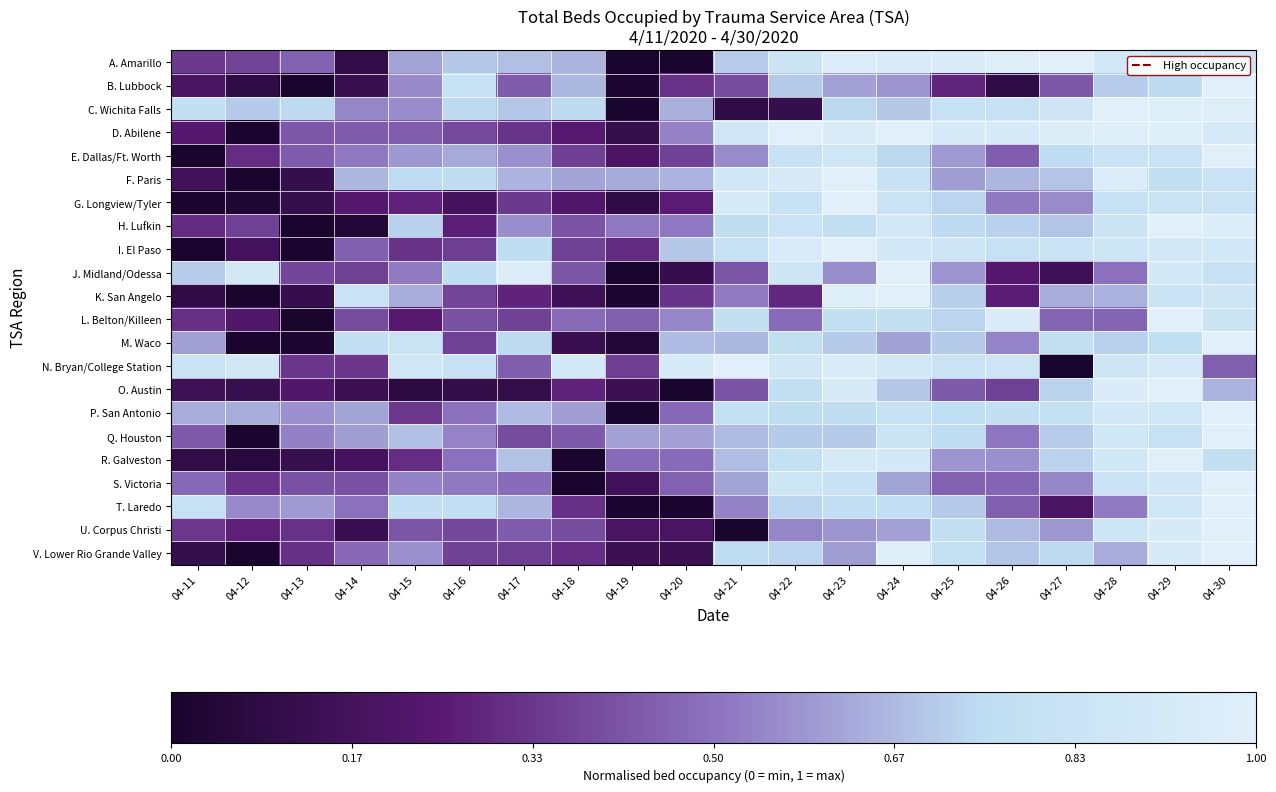

Reading right to left, extract all data points from this chart.

A. Amarillo: 04-30=0.8	04-29=0.8	04-28=0.9	04-27=1.0	04-26=1.0	04-25=0.9	04-24=0.9	04-23=1.0	04-22=0.8	04-21=0.7	04-20=0.0	04-19=0.0	04-18=0.7	04-17=0.7	04-16=0.7	04-15=0.6	04-14=0.1	04-13=0.5	04-12=0.4	04-11=0.3
B. Lubbock: 04-30=1.0	04-29=0.7	04-28=0.7	04-27=0.4	04-26=0.1	04-25=0.3	04-24=0.6	04-23=0.6	04-22=0.7	04-21=0.4	04-20=0.3	04-19=0.0	04-18=0.7	04-17=0.4	04-16=0.8	04-15=0.6	04-14=0.1	04-13=0.0	04-12=0.1	04-11=0.2
C. Wichita Falls: 04-30=1.0	04-29=1.0	04-28=1.0	04-27=0.9	04-26=0.8	04-25=0.8	04-24=0.7	04-23=0.7	04-22=0.1	04-21=0.1	04-20=0.6	04-19=0.0	04-18=0.7	04-17=0.7	04-16=0.7	04-15=0.6	04-14=0.5	04-13=0.7	04-12=0.7	04-11=0.8
D. Abilene: 04-30=0.9	04-29=1.0	04-28=1.0	04-27=1.0	04-26=0.9	04-25=0.9	04-24=1.0	04-23=0.9	04-22=1.0	04-21=0.9	04-20=0.5	04-19=0.1	04-18=0.2	04-17=0.3	04-16=0.4	04-15=0.4	04-14=0.4	04-13=0.4	04-12=0.0	04-11=0.2
E. Dallas/Ft. Worth: 04-30=1.0	04-29=0.8	04-28=0.8	04-27=0.7	04-26=0.4	04-25=0.6	04-24=0.7	04-23=0.9	04-22=0.8	04-21=0.6	04-20=0.4	04-19=0.2	04-18=0.4	04-17=0.6	04-16=0.6	04-15=0.6	04-14=0.5	04-13=0.4	04-12=0.3	04-11=0.0
F. Paris: 04-30=0.8	04-29=0.8	04-28=1.0	04-27=0.7	04-26=0.7	04-25=0.6	04-24=0.8	04-23=1.0	04-22=0.9	04-21=0.9	04-20=0.6	04-19=0.6	04-18=0.6	04-17=0.6	04-16=0.8	04-15=0.7	04-14=0.7	04-13=0.1	04-12=0.0	04-11=0.2
G. Longview/Tyler: 04-30=0.8	04-29=0.8	04-28=0.8	04-27=0.6	04-26=0.5	04-25=0.7	04-24=0.8	04-23=1.0	04-22=0.8	04-21=0.9	04-20=0.3	04-19=0.1	04-18=0.2	04-17=0.3	04-16=0.2	04-15=0.3	04-14=0.2	04-13=0.1	04-12=0.0	04-11=0.0
H. Lufkin: 04-30=1.0	04-29=1.0	04-28=0.8	04-27=0.7	04-26=0.7	04-25=0.7	04-24=0.9	04-23=0.8	04-22=0.8	04-21=0.8	04-20=0.5	04-19=0.5	04-18=0.4	04-17=0.6	04-16=0.3	04-15=0.7	04-14=0.0	04-13=0.0	04-12=0.4	04-11=0.3
I. El Paso: 04-30=0.9	04-29=0.9	04-28=0.9	04-27=0.8	04-26=0.8	04-25=0.9	04-24=0.9	04-23=1.0	04-22=0.9	04-21=0.8	04-20=0.7	04-19=0.3	04-18=0.4	04-17=0.8	04-16=0.4	04-15=0.3	04-14=0.4	04-13=0.0	04-12=0.2	04-11=0.0
J. Midland/Odessa: 04-30=0.8	04-29=0.9	04-28=0.5	04-27=0.1	04-26=0.2	04-25=0.6	04-24=1.0	04-23=0.6	04-22=0.9	04-21=0.4	04-20=0.1	04-19=0.0	04-18=0.4	04-17=1.0	04-16=0.8	04-15=0.5	04-14=0.4	04-13=0.4	04-12=0.9	04-11=0.7
K. San Angelo: 04-30=0.9	04-29=0.8	04-28=0.6	04-27=0.6	04-26=0.3	04-25=0.7	04-24=1.0	04-23=1.0	04-22=0.3	04-21=0.5	04-20=0.3	04-19=0.0	04-18=0.1	04-17=0.3	04-16=0.4	04-15=0.6	04-14=0.8	04-13=0.1	04-12=0.0	04-11=0.1
L. Belton/Killeen: 04-30=0.8	04-29=1.0	04-28=0.5	04-27=0.5	04-26=0.9	04-25=0.7	04-24=0.8	04-23=0.8	04-22=0.5	04-21=0.8	04-20=0.5	04-19=0.4	04-18=0.5	04-17=0.4	04-16=0.4	04-15=0.2	04-14=0.4	04-13=0.0	04-12=0.2	04-11=0.3
M. Waco: 04-30=1.0	04-29=0.8	04-28=0.7	04-27=0.8	04-26=0.5	04-25=0.7	04-24=0.6	04-23=0.7	04-22=0.8	04-21=0.7	04-20=0.7	04-19=0.0	04-18=0.1	04-17=0.7	04-16=0.4	04-15=0.8	04-14=0.8	04-13=0.0	04-12=0.0	04-11=0.6
N. Bryan/College Station: 04-30=0.4	04-29=0.9	04-28=0.9	04-27=0.0	04-26=0.9	04-25=0.8	04-24=0.9	04-23=1.0	04-22=0.9	04-21=1.0	04-20=0.9	04-19=0.4	04-18=0.9	04-17=0.4	04-16=0.8	04-15=0.9	04-14=0.3	04-13=0.3	04-12=0.9	04-11=0.8
O. Austin: 04-30=0.6	04-29=1.0	04-28=0.9	04-27=0.7	04-26=0.4	04-25=0.4	04-24=0.7	04-23=0.9	04-22=0.8	04-21=0.4	04-20=0.0	04-19=0.1	04-18=0.3	04-17=0.1	04-16=0.1	04-15=0.1	04-14=0.1	04-13=0.2	04-12=0.1	04-11=0.1
P. San Antonio: 04-30=1.0	04-29=0.9	04-28=0.9	04-27=0.8	04-26=0.8	04-25=0.8	04-24=0.8	04-23=0.8	04-22=0.8	04-21=0.8	04-20=0.5	04-19=0.0	04-18=0.6	04-17=0.7	04-16=0.5	04-15=0.3	04-14=0.6	04-13=0.6	04-12=0.6	04-11=0.6
Q. Houston: 04-30=1.0	04-29=0.8	04-28=0.9	04-27=0.7	04-26=0.5	04-25=0.7	04-24=0.8	04-23=0.7	04-22=0.7	04-21=0.7	04-20=0.6	04-19=0.6	04-18=0.4	04-17=0.4	04-16=0.5	04-15=0.7	04-14=0.6	04-13=0.5	04-12=0.0	04-11=0.4
R. Galveston: 04-30=0.8	04-29=1.0	04-28=0.9	04-27=0.7	04-26=0.6	04-25=0.6	04-24=0.9	04-23=0.9	04-22=0.8	04-21=0.7	04-20=0.5	04-19=0.5	04-18=0.0	04-17=0.7	04-16=0.5	04-15=0.3	04-14=0.2	04-13=0.1	04-12=0.1	04-11=0.1
S. Victoria: 04-30=1.0	04-29=0.9	04-28=0.8	04-27=0.5	04-26=0.5	04-25=0.5	04-24=0.6	04-23=0.8	04-22=0.9	04-21=0.6	04-20=0.5	04-19=0.2	04-18=0.0	04-17=0.5	04-16=0.5	04-15=0.5	04-14=0.4	04-13=0.4	04-12=0.3	04-11=0.5
T. Laredo: 04-30=1.0	04-29=0.9	04-28=0.5	04-27=0.2	04-26=0.4	04-25=0.7	04-24=0.8	04-23=0.8	04-22=0.7	04-21=0.5	04-20=0.0	04-19=0.0	04-18=0.3	04-17=0.7	04-16=0.8	04-15=0.8	04-14=0.5	04-13=0.6	04-12=0.6	04-11=0.8
U. Corpus Christi: 04-30=1.0	04-29=0.9	04-28=0.8	04-27=0.6	04-26=0.7	04-25=0.8	04-24=0.6	04-23=0.6	04-22=0.5	04-21=0.0	04-20=0.2	04-19=0.2	04-18=0.4	04-17=0.4	04-16=0.4	04-15=0.4	04-14=0.1	04-13=0.3	04-12=0.3	04-11=0.3
V. Lower Rio Grande Valley: 04-30=1.0	04-29=0.9	04-28=0.6	04-27=0.7	04-26=0.7	04-25=0.8	04-24=1.0	04-23=0.6	04-22=0.7	04-21=0.7	04-20=0.1	04-19=0.1	04-18=0.3	04-17=0.4	04-16=0.4	04-15=0.6	04-14=0.5	04-13=0.3	04-12=0.0	04-11=0.1